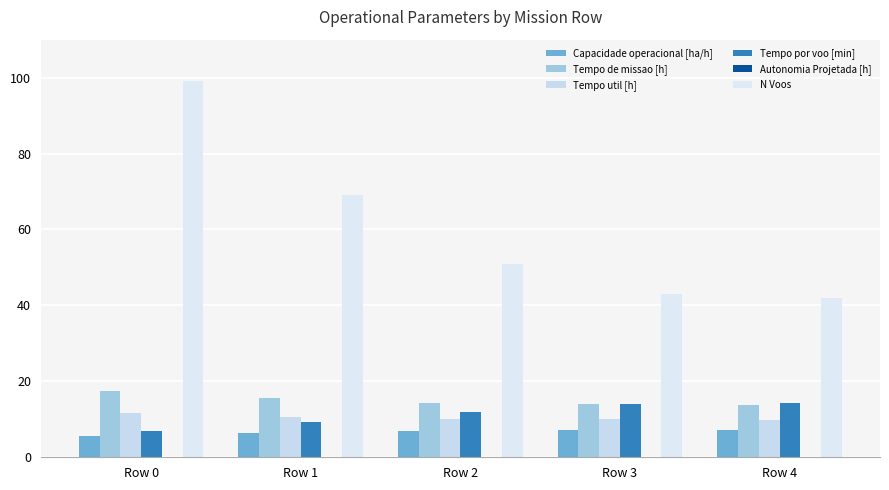

Reading left to right, transcribe all the data shown in this chart.

Capacidade operacional [ha/h]: 5.7	6.4	7.0	7.2	7.2
Tempo de missao [h]: 17.6	15.6	14.4	13.9	13.9
Tempo util [h]: 11.6	10.7	10.2	10.0	9.9
Tempo por voo [min]: 7.0	9.3	11.9	13.9	14.2
Autonomia Projetada [h]: 0.1	0.1	0.1	0.2	0.2
N Voos: 99.0	69.0	51.0	43.0	42.0